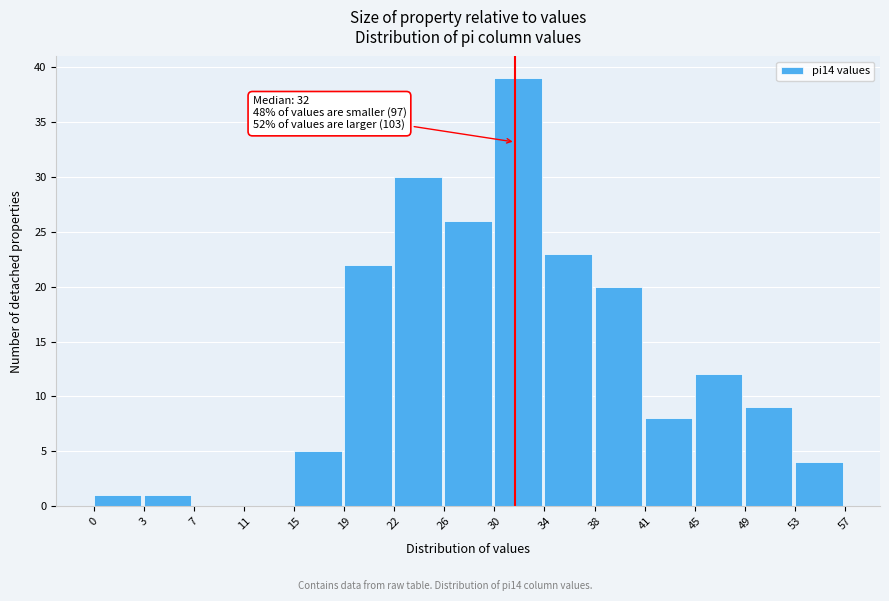

Reading left to right, extract all data points from this chart.

0=1	3=1	7=0	11=0	15=5	19=22	22=30	26=26	30=39	34=23	38=20	41=8	45=12	49=9	53=4